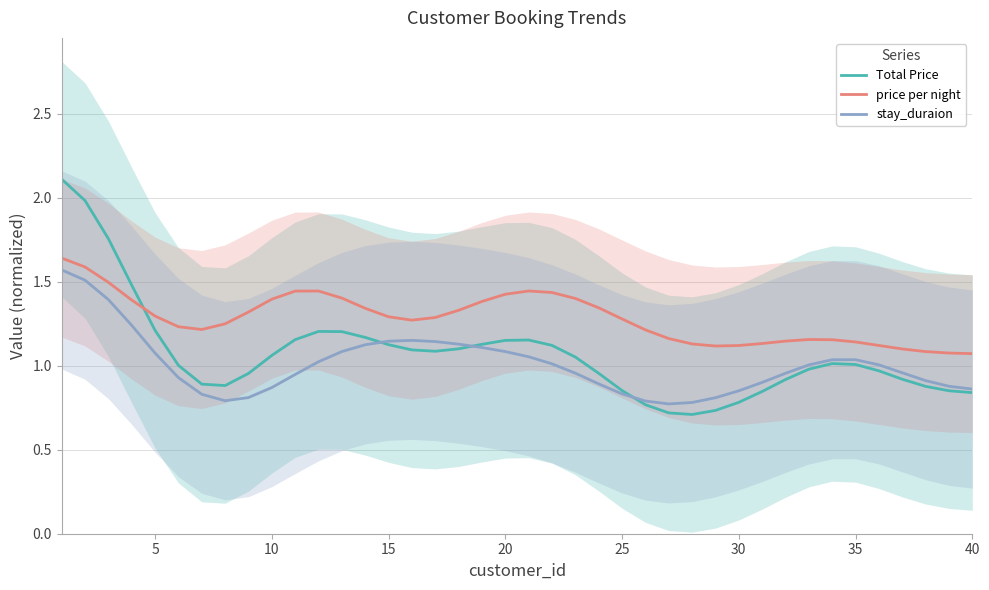

True or false: price per night has a value of 1.9 at 40.

False